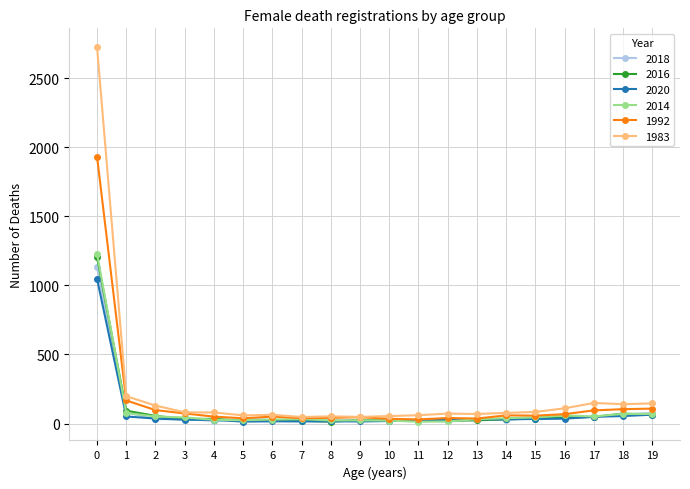

What is the greatest value displayed?

2727